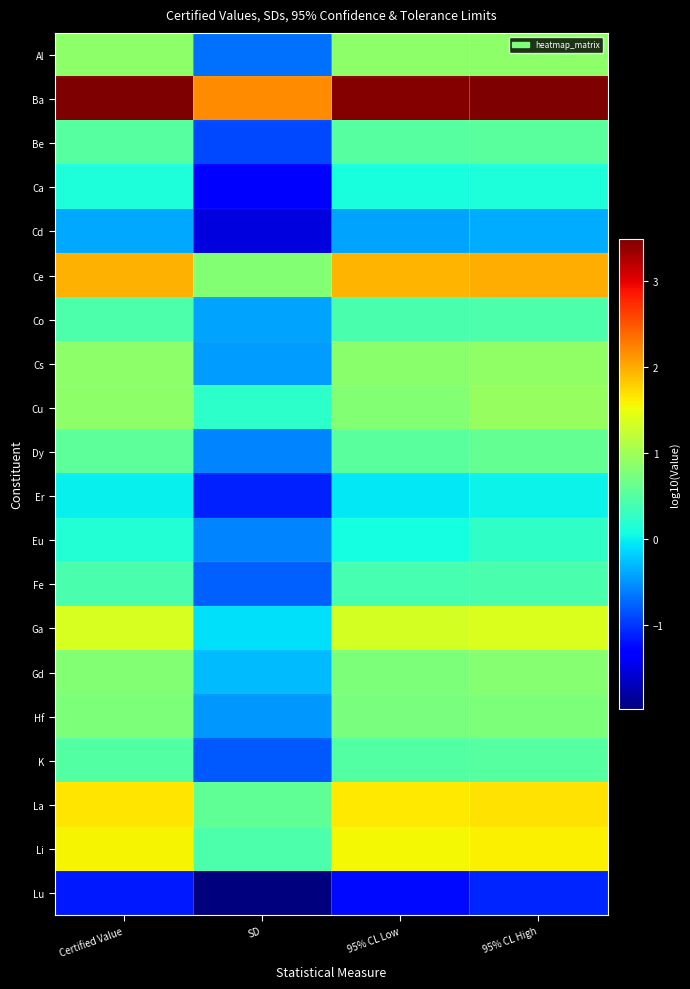

Which series has the largest total across all categories?

Ba